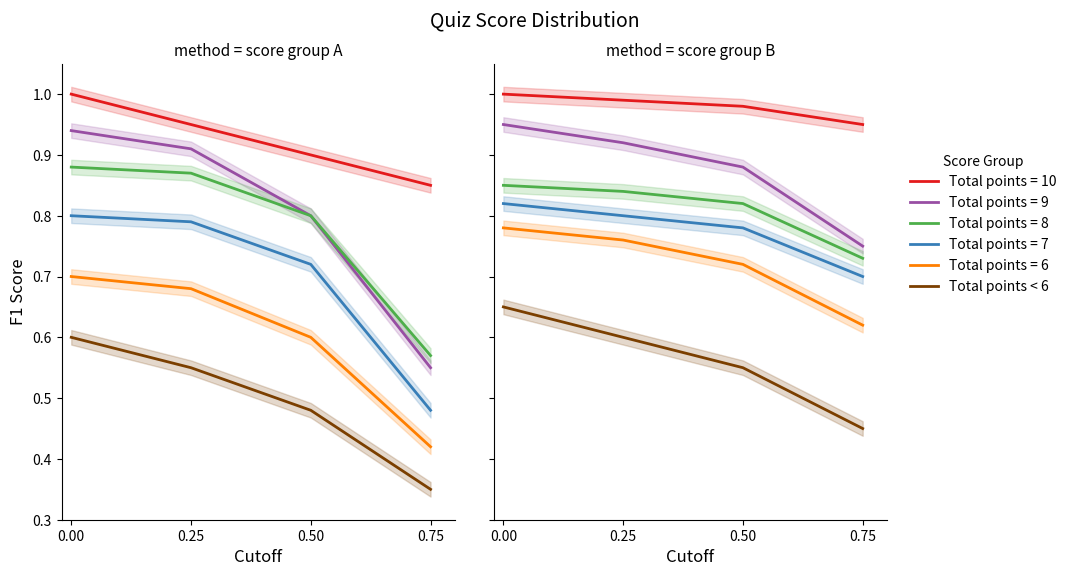

True or false: the data shows 0.6 at 0.25.

True